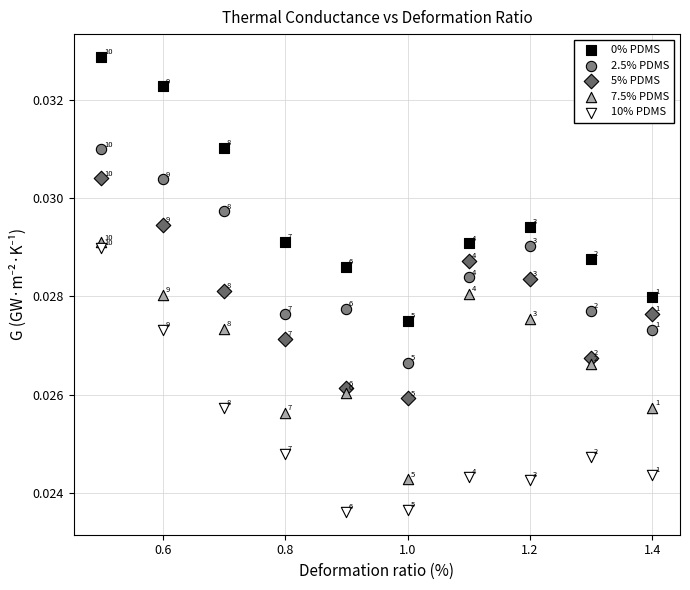

Which series reaches the minimum Y coordinate?

10% PDMS